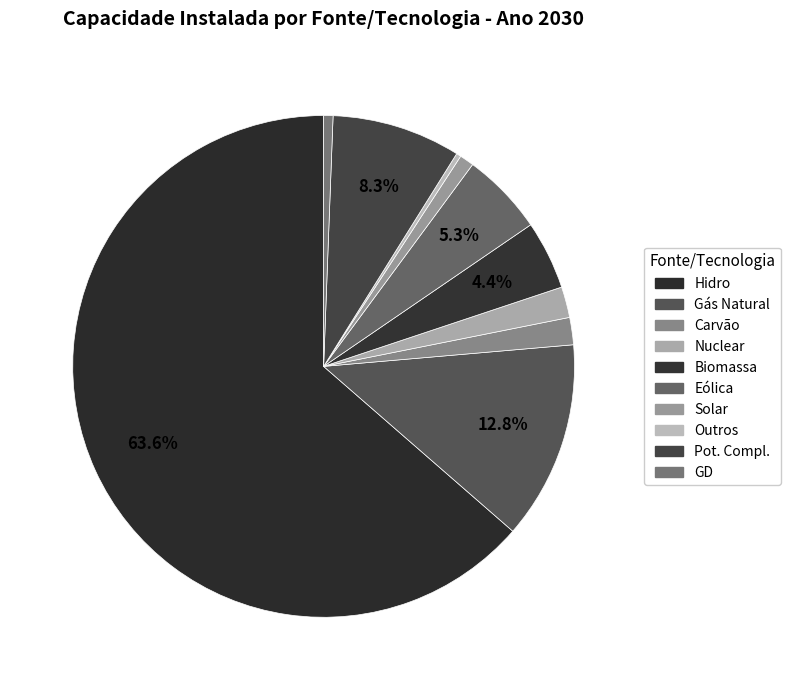

What percentage is NOT represented by Outros?

99.7%